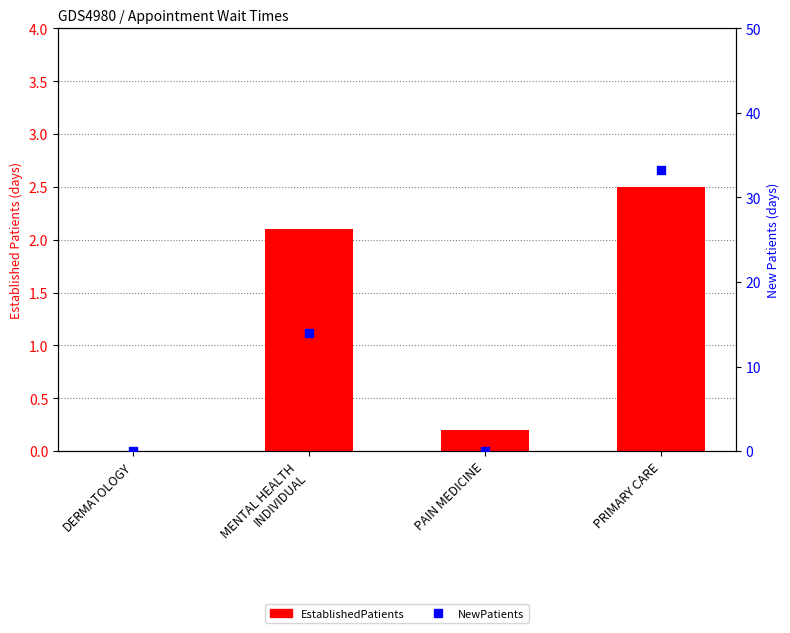

Which series contains the highest Y value?

NewPatients